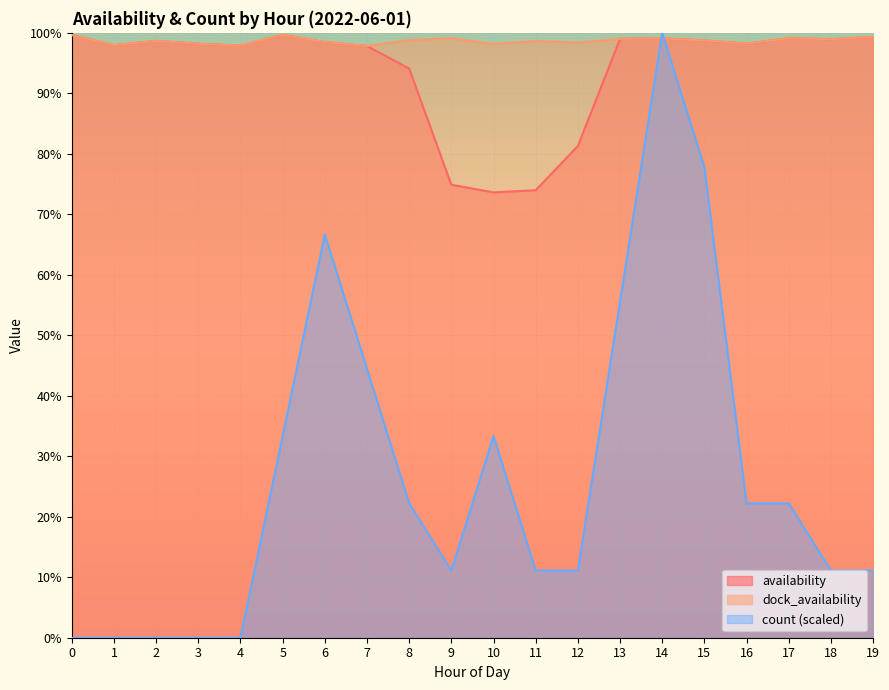

True or false: dock_availability and availability intersect in this chart.

False